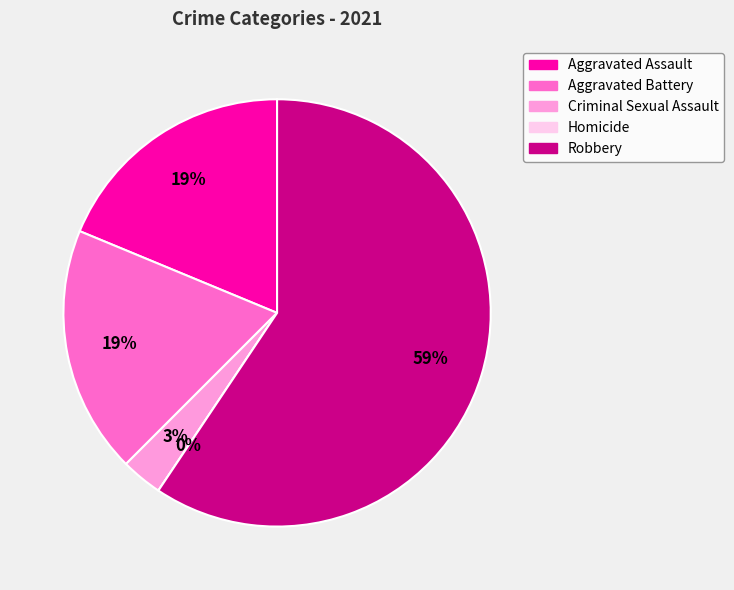

To the nearest percent, what is the difference between the largest and smallest slice percentages?

59%